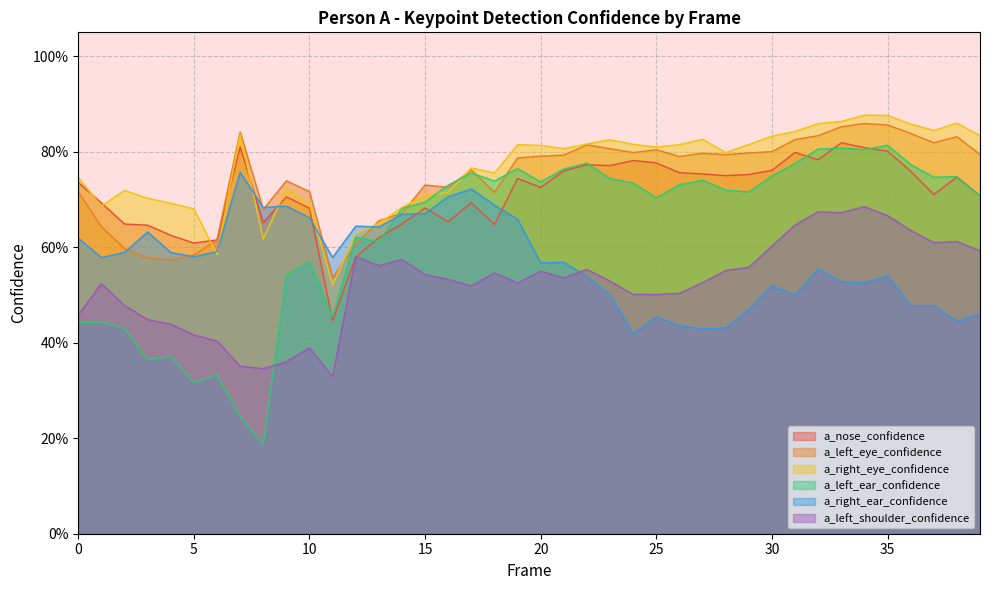

What is the sum of the a_left_shoulder_confidence values at 26 and 25?

1.0